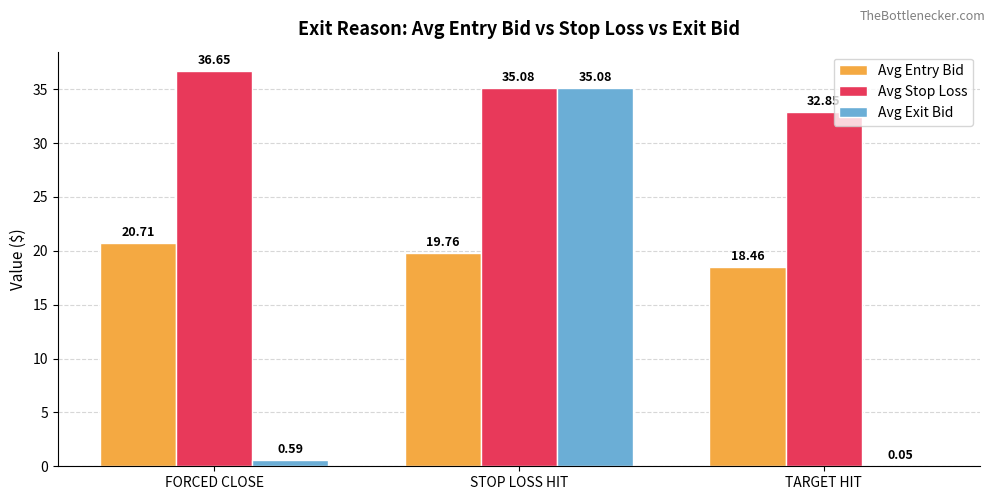

What are all the series names shown in the legend?

Avg Entry Bid, Avg Stop Loss, Avg Exit Bid